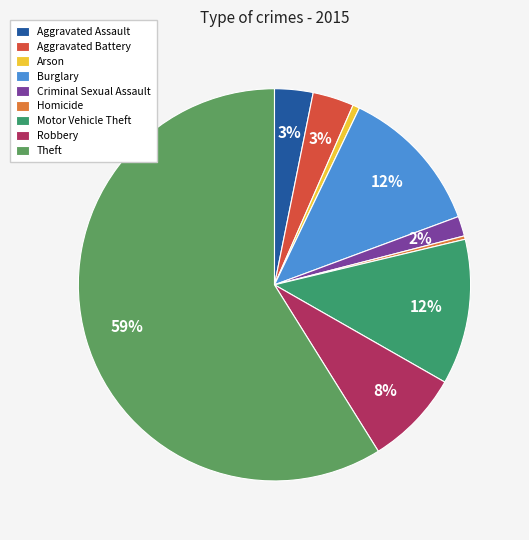

Is it true that Homicide is 0% of the pie?

True